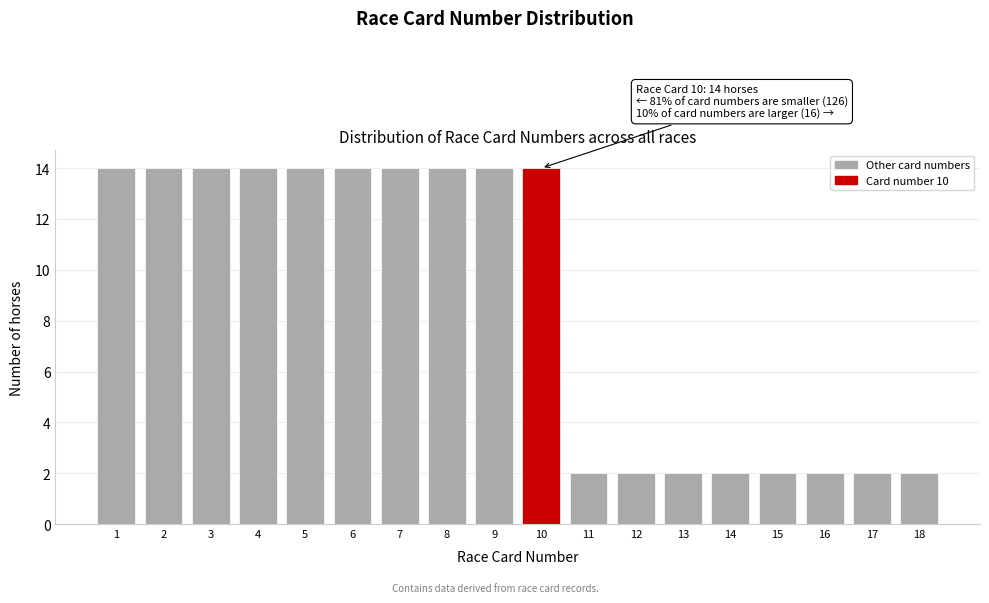

Reading left to right, transcribe all the data shown in this chart.

14	14	14	14	14	14	14	14	14	14	2	2	2	2	2	2	2	2